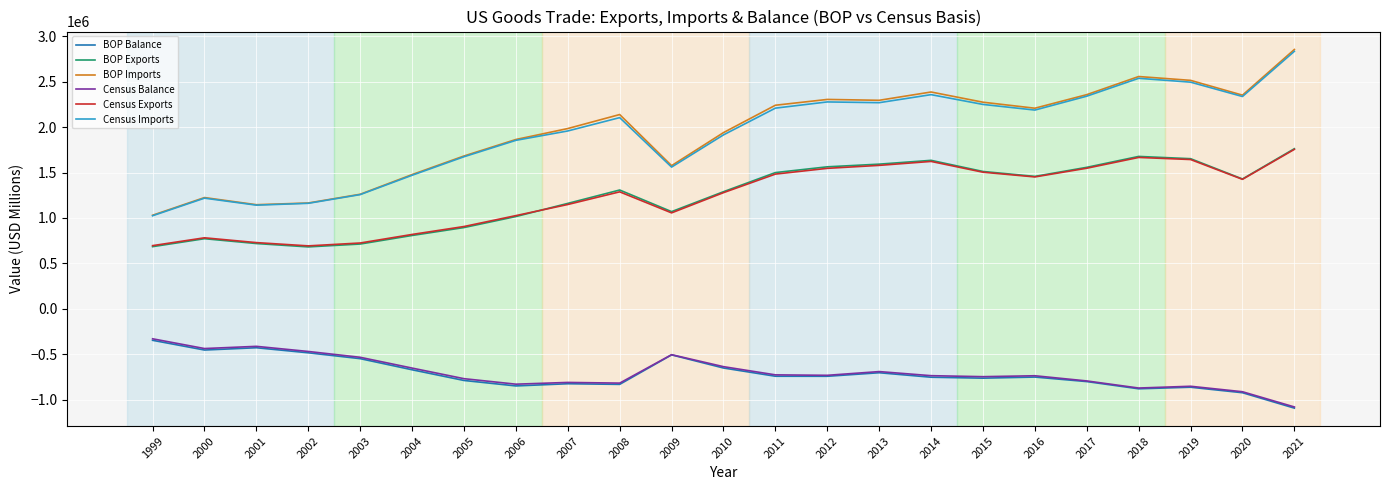

Does the chart display data point markers on the line(s)?

No